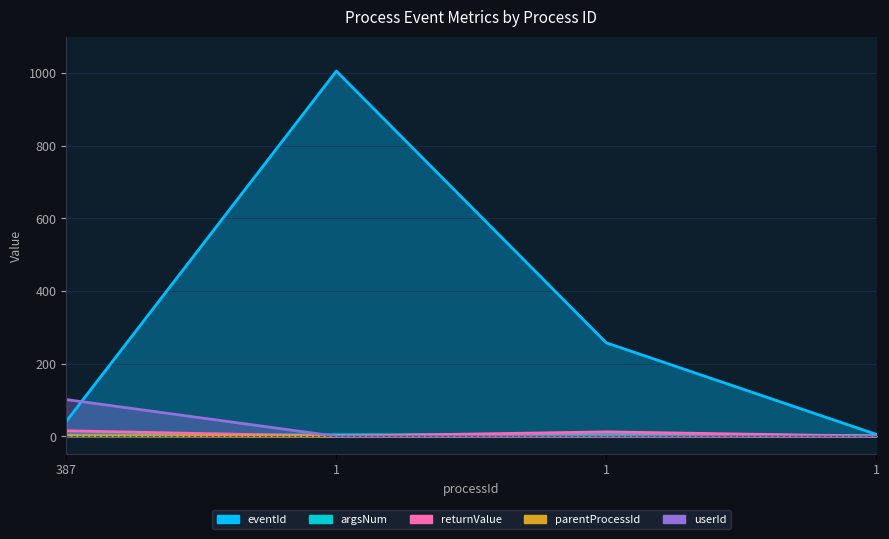

What is the approximate value of userId at 387, to the nearest 10?

100